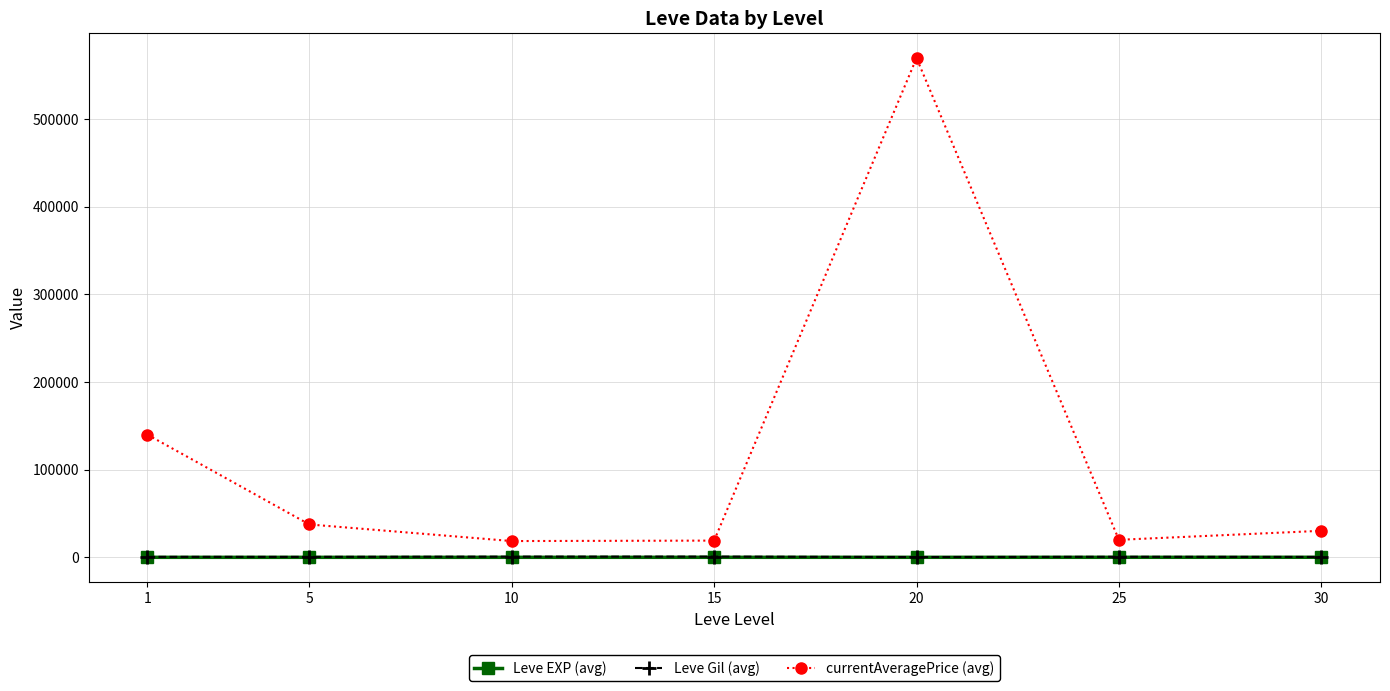

At which label does Leve Gil (avg) first exceed 531?

1